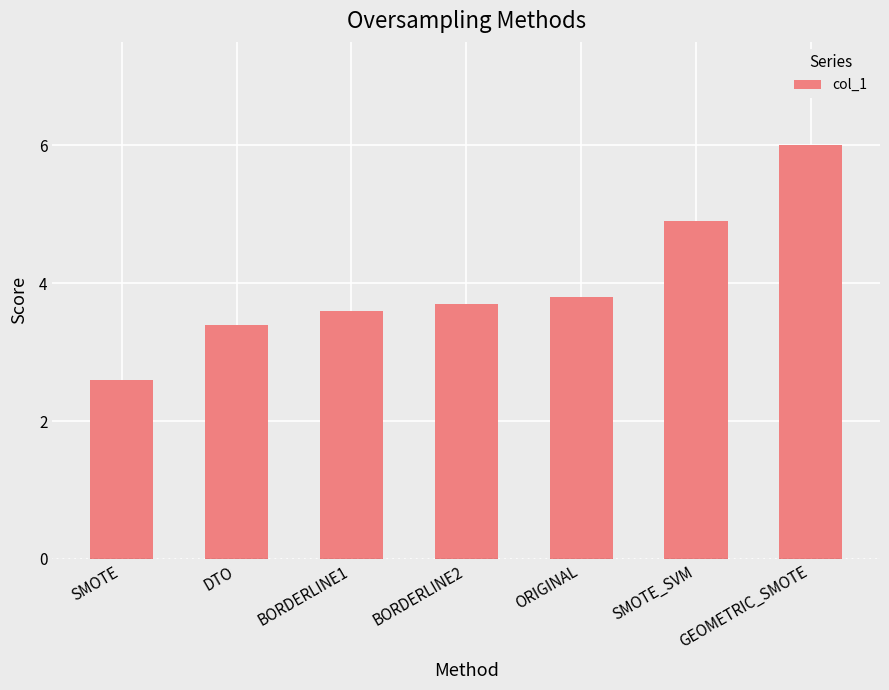

Is it true that the value at ORIGINAL is 3.8?

True